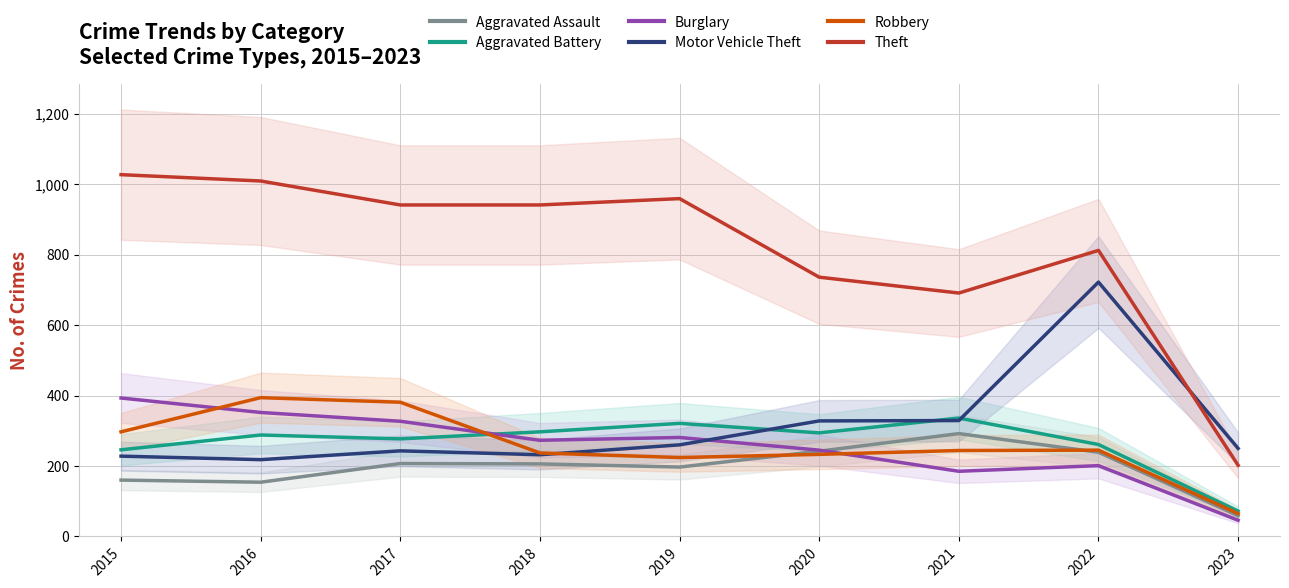

What is the minimum value shown in the chart?

46